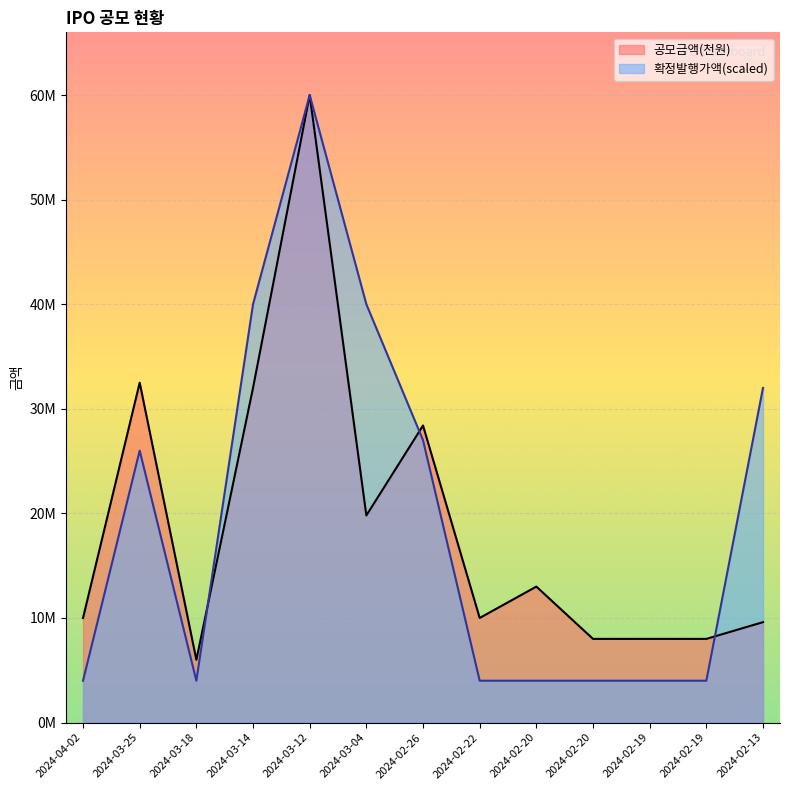

What is the difference between the maximum and second lowest values in the 공모금액(천원) series?

52000000